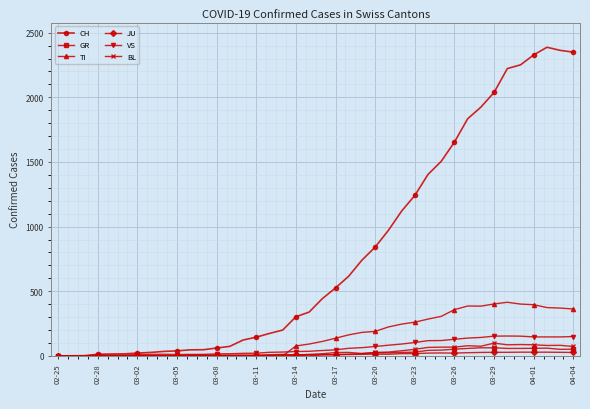

True or false: BL has more than 1 interior local peaks.

True